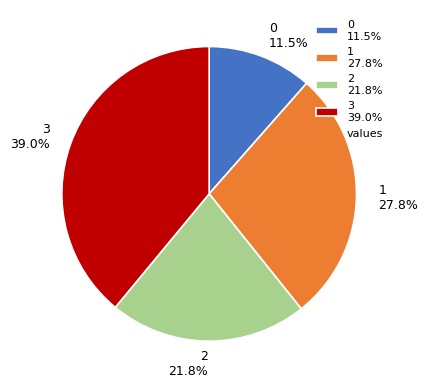

To the nearest percent, what is the difference between the 1 and 0 slice percentages?

16%